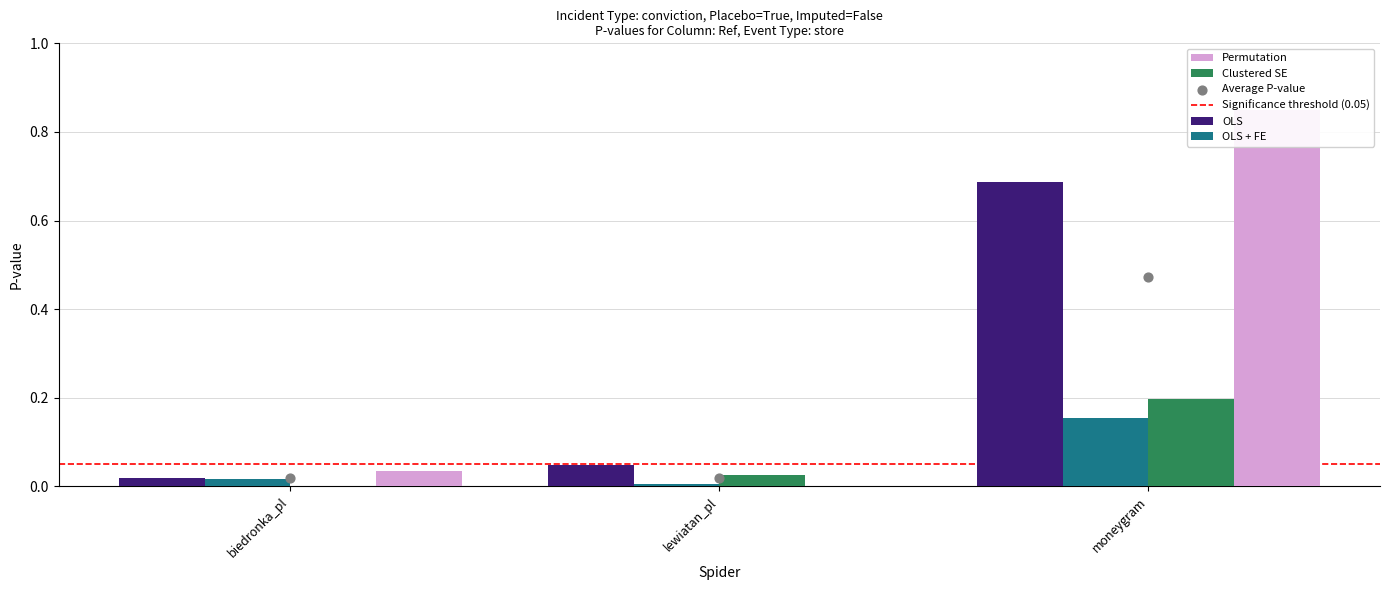

What are all the series names shown in the legend?

OLS, OLS + FE, Clustered SE, Permutation